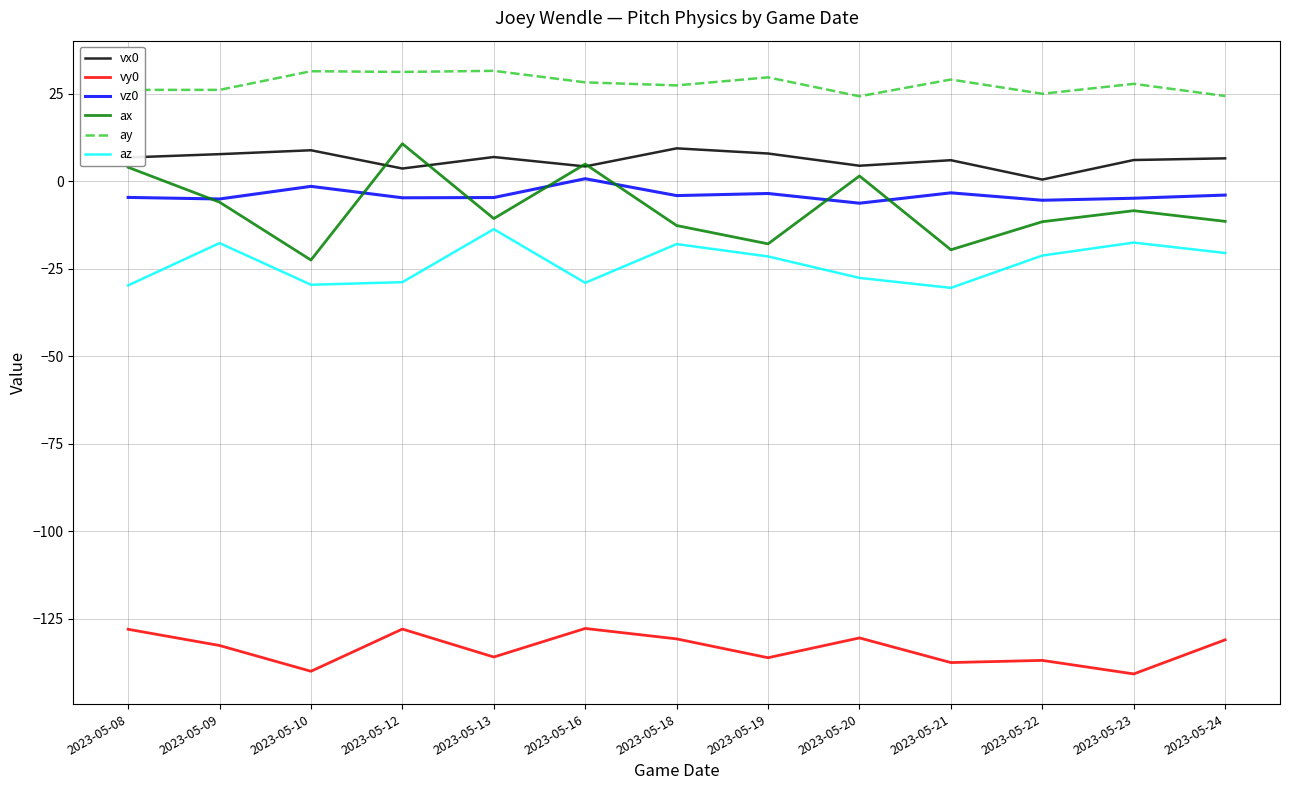

The ay series shows 16.2 at 2023-05-10. True or false?

False